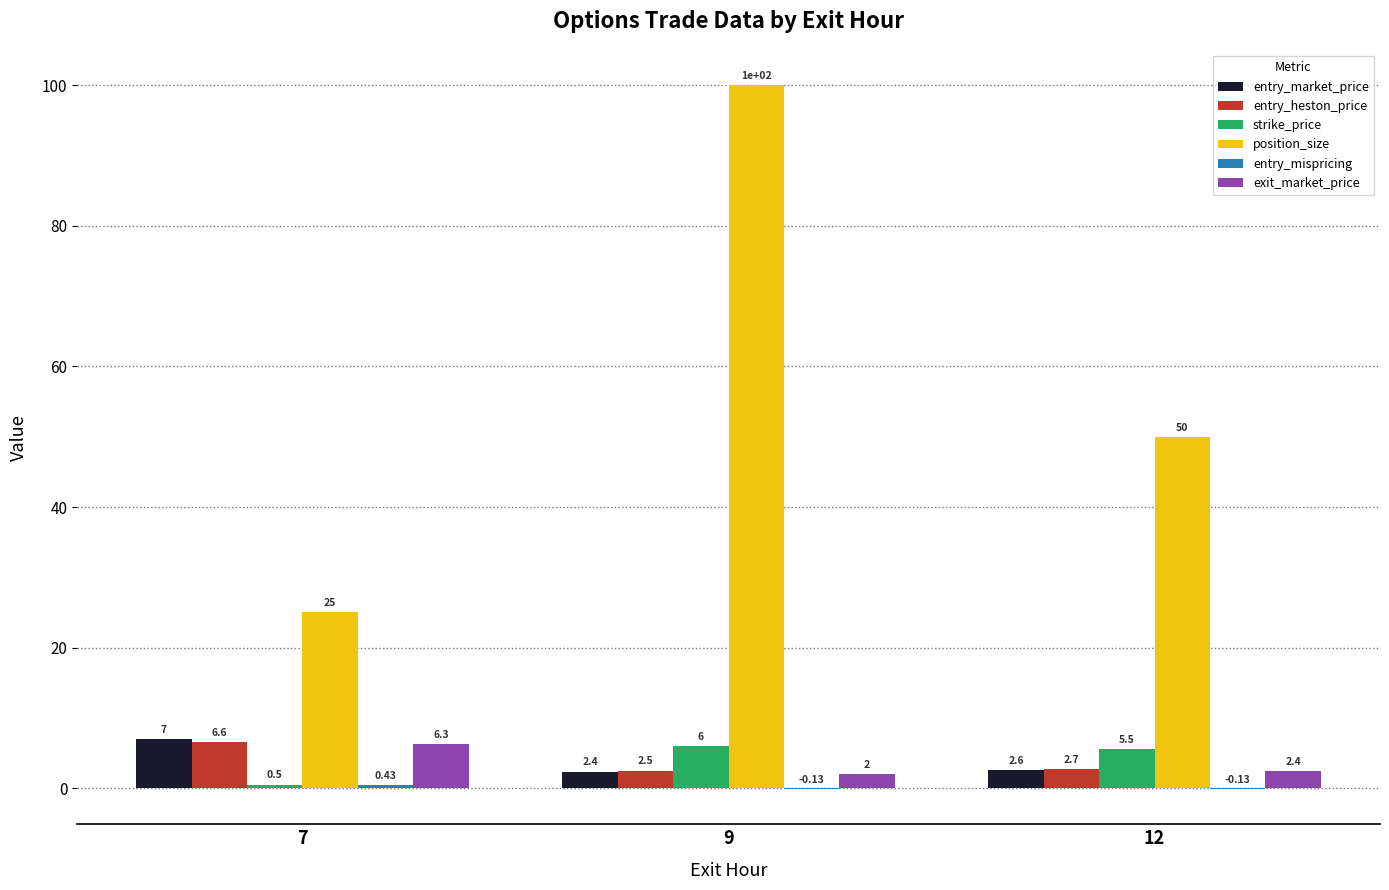

What is the sum of the position_size values at 12 and 9?

150.0